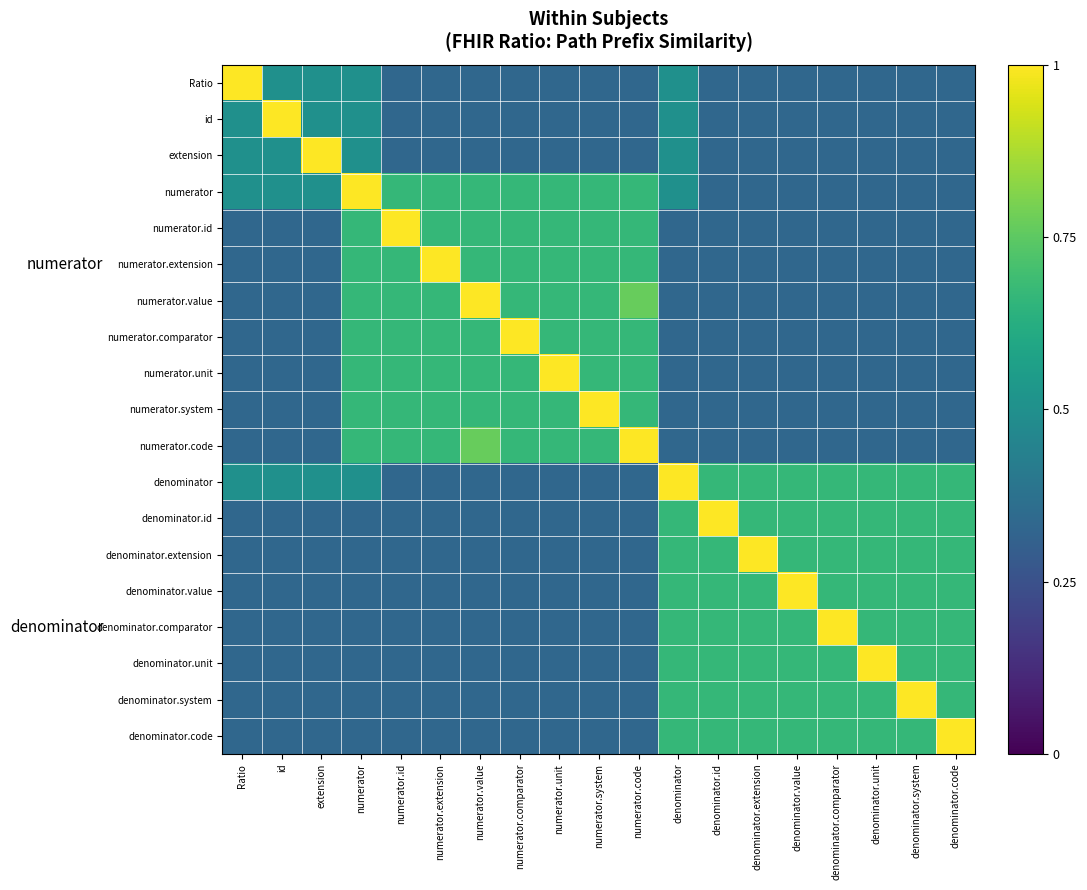

At denominator.comparator, list the series in order from largest to smallest.

denominator.comparator, denominator, denominator.id, denominator.extension, denominator.value, denominator.unit, denominator.system, denominator.code, Ratio, id, extension, numerator, numerator.id, numerator.extension, numerator.value, numerator.comparator, numerator.unit, numerator.system, numerator.code